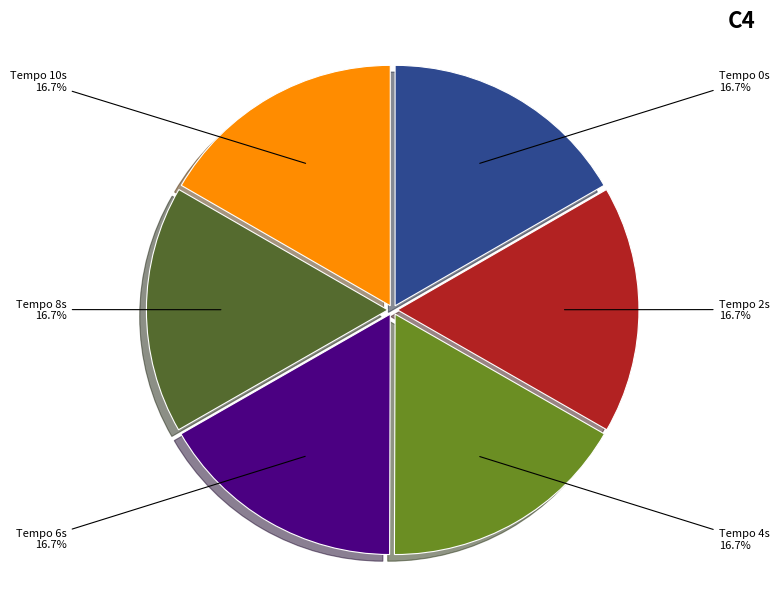

Is there a majority slice in this chart?

No